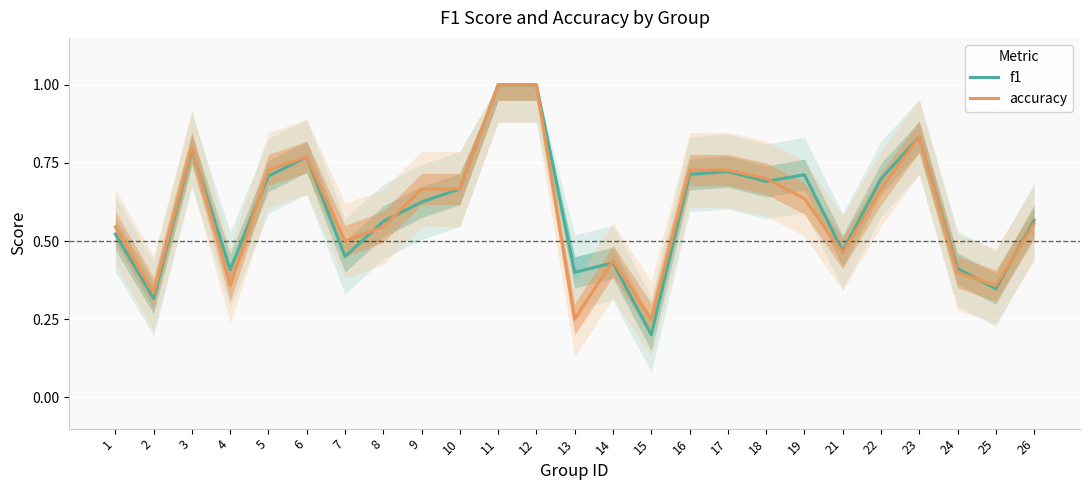

True or false: f1 and accuracy cross at least once.

True